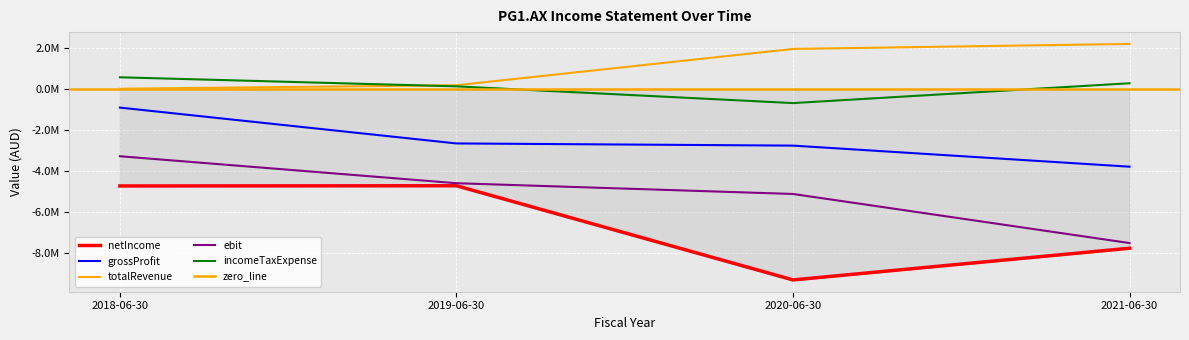

True or false: ebit and grossProfit intersect in this chart.

False